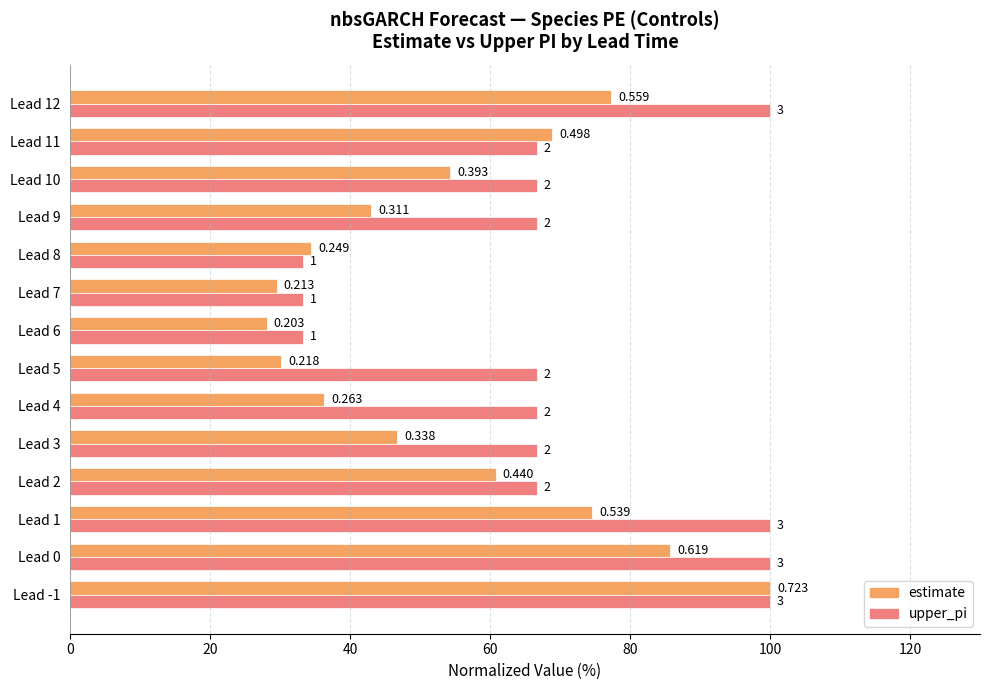

What are all the series names shown in the legend?

estimate, upper_pi